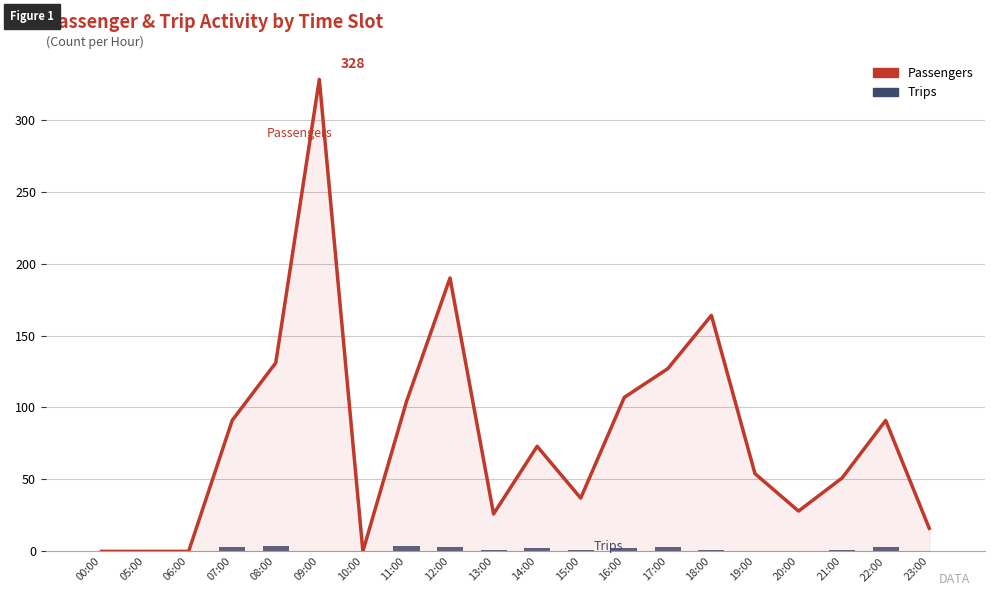

At which category does the chart reach its minimum across all series?

00:00